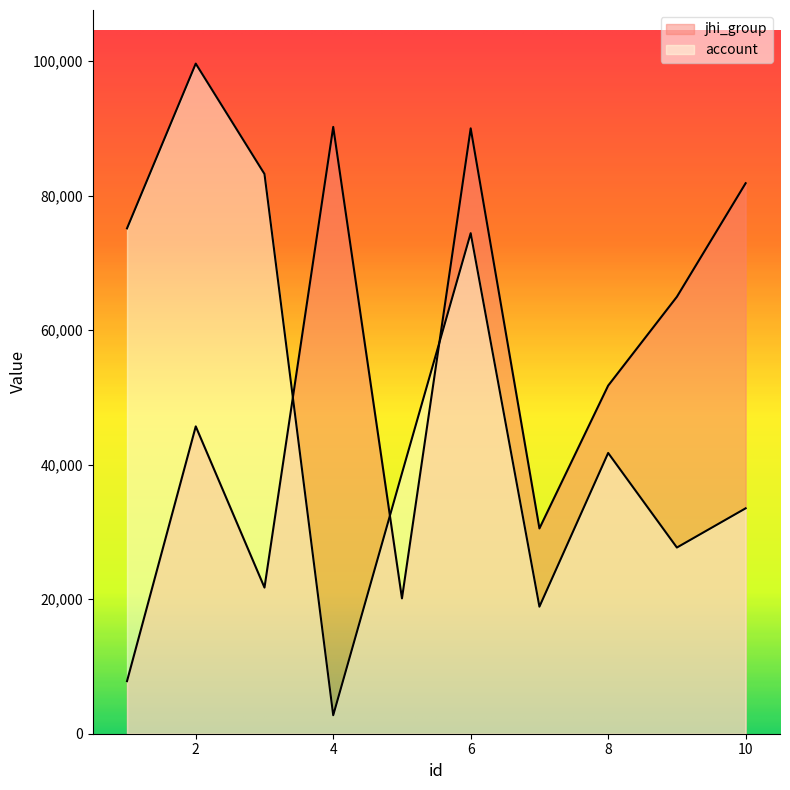

Rank the series by their maximum value, from highest to lowest.

account, jhi_group